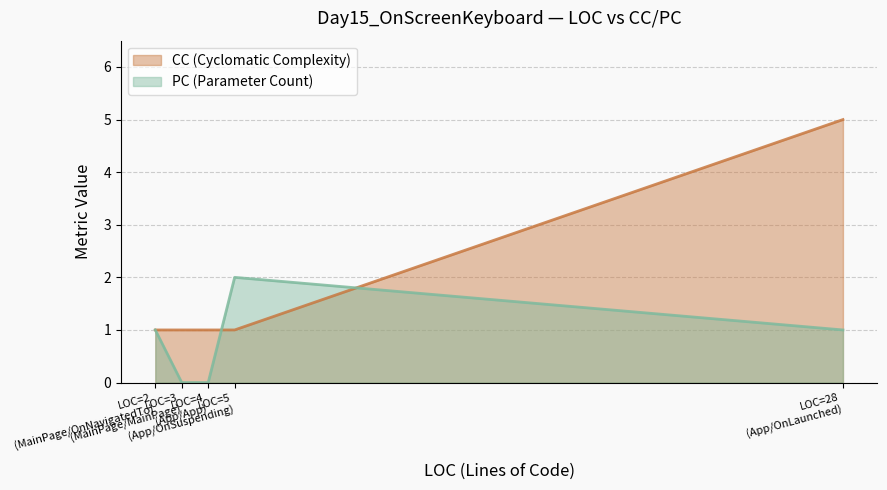

How many times do PC and CC cross each other?

2